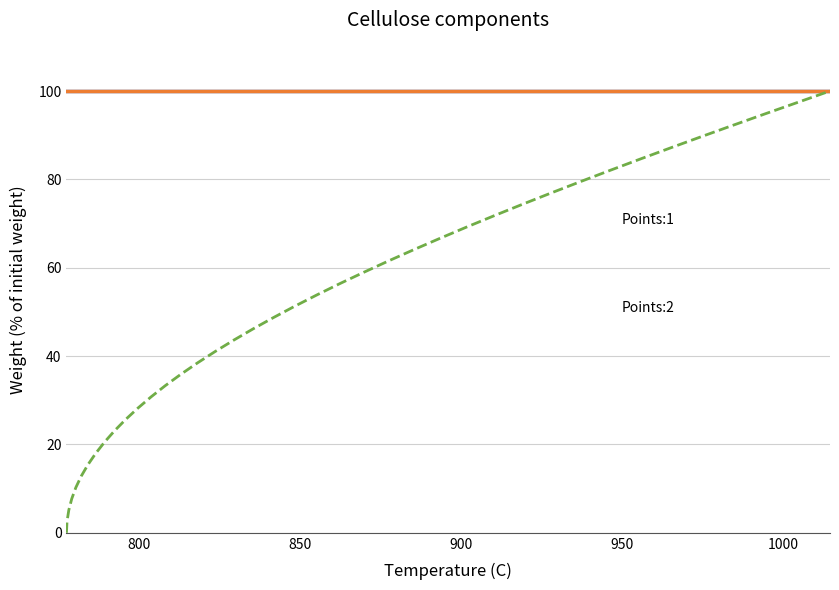

How many lines are shown in the chart?

3